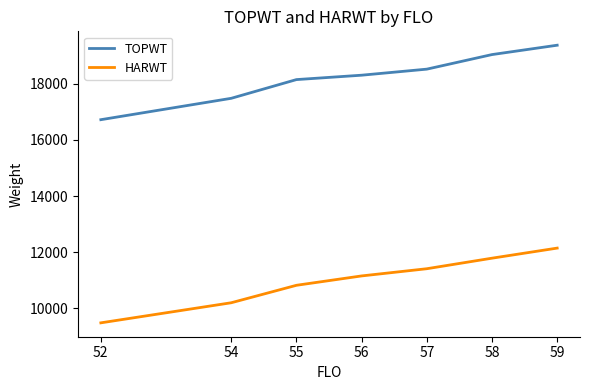

True or false: HARWT and TOPWT cross at least once.

False